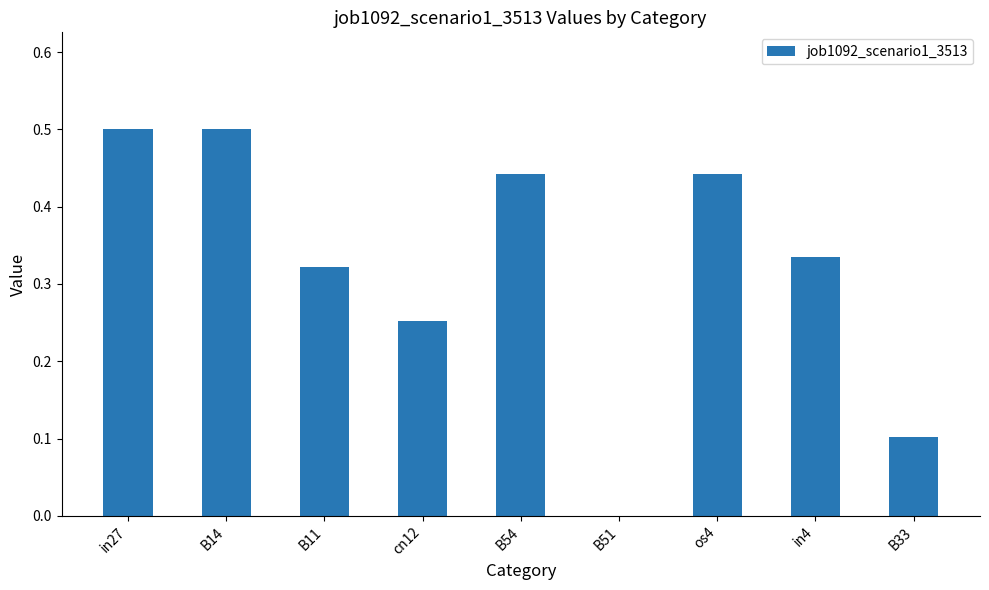

Is it true that the value at cn12 is 0.4?

False